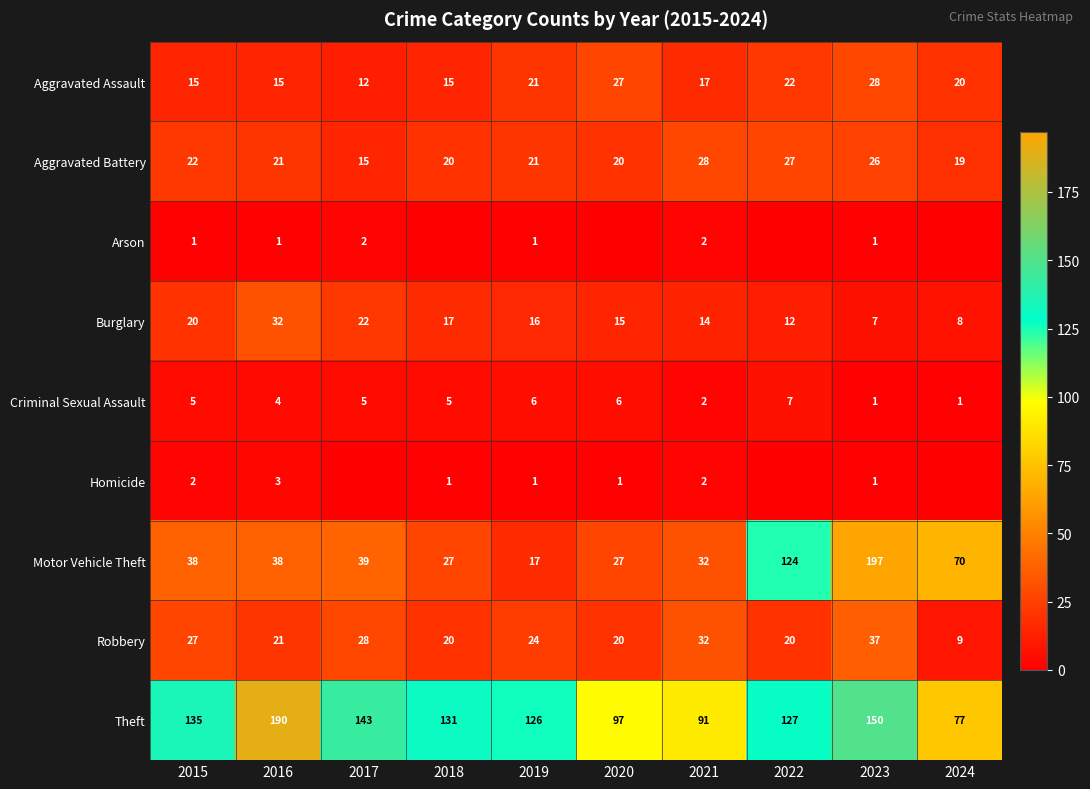

At which category does the chart reach its minimum across all series?

2018